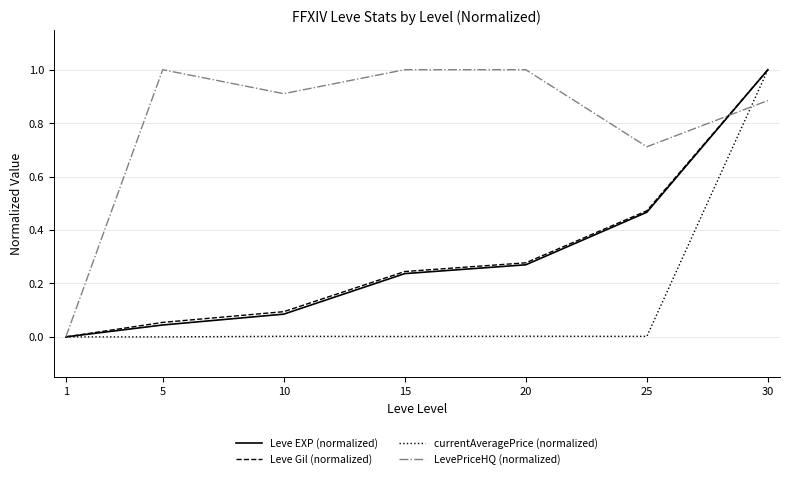

What is the greatest value displayed?

1.0